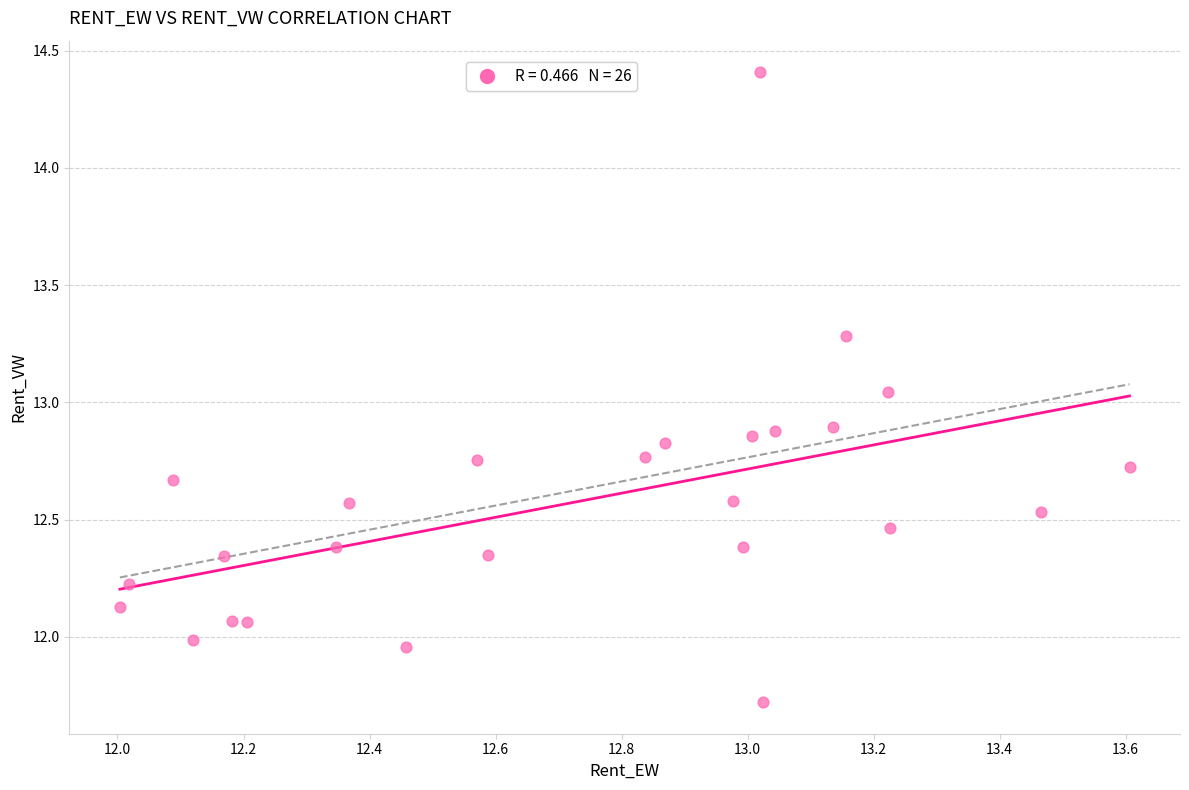

What is the range of Y values (max minus min)?

2.7